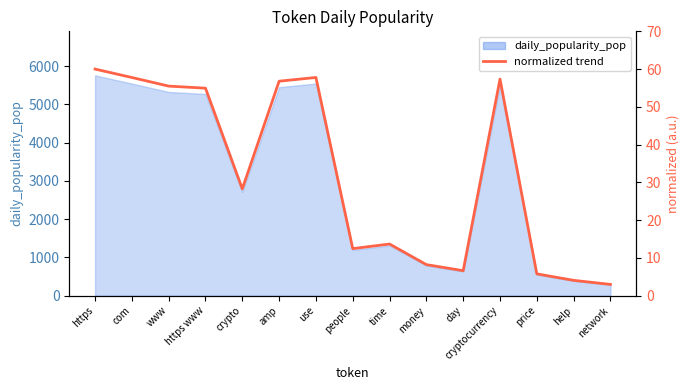

Does the chart display data point markers on the line(s)?

No